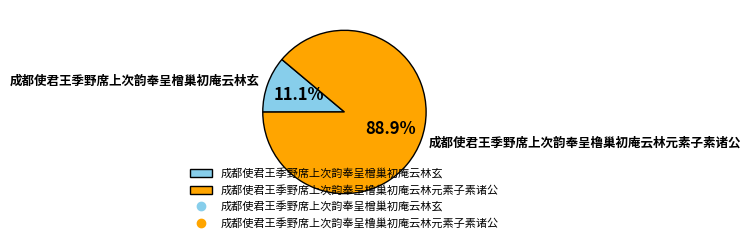

Which has a higher value, 成都使君王季野席上次韵奉呈橧巢初庵云林玄 or 成都使君王季野席上次韵奉呈橹巢初庵云林元素子素诸公?

成都使君王季野席上次韵奉呈橹巢初庵云林元素子素诸公